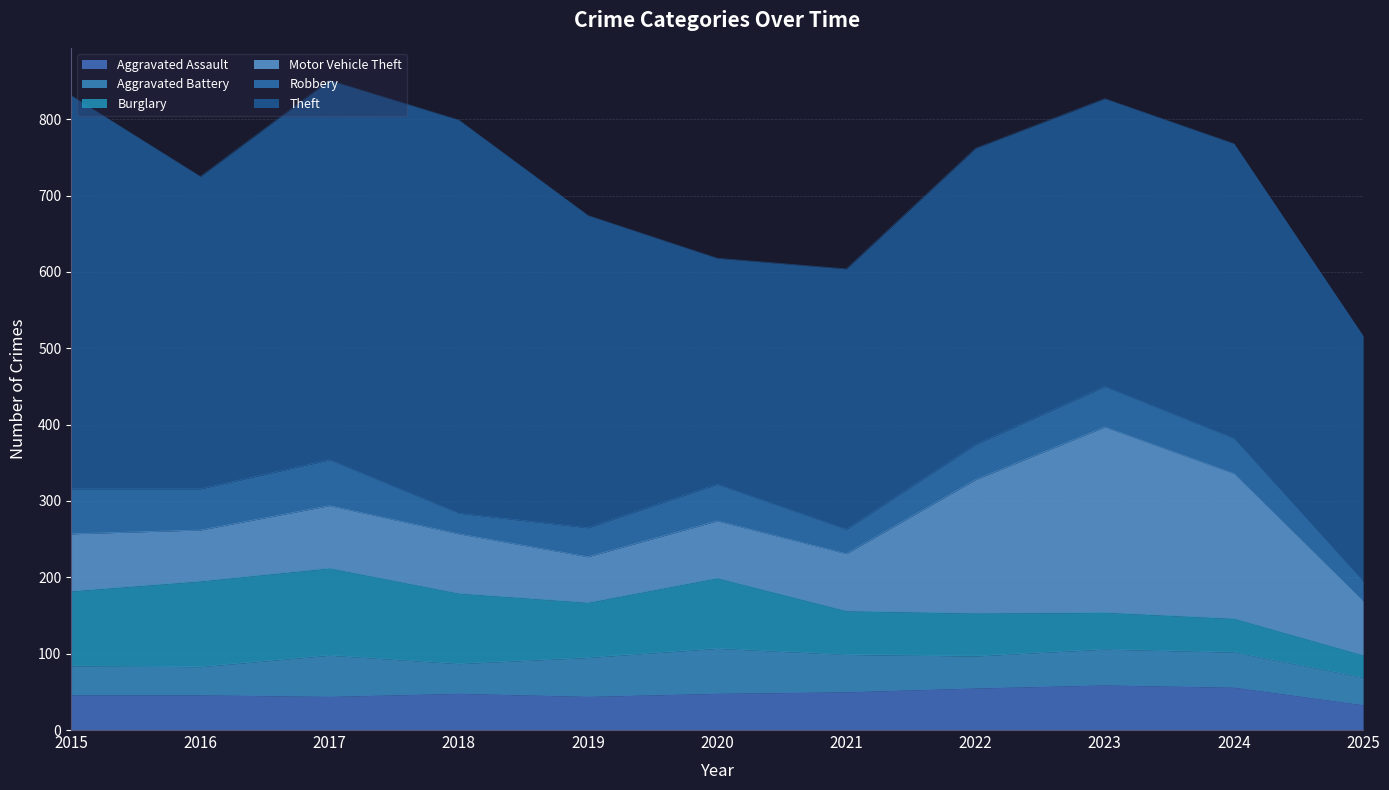

Which series has the largest total across all categories?

Theft